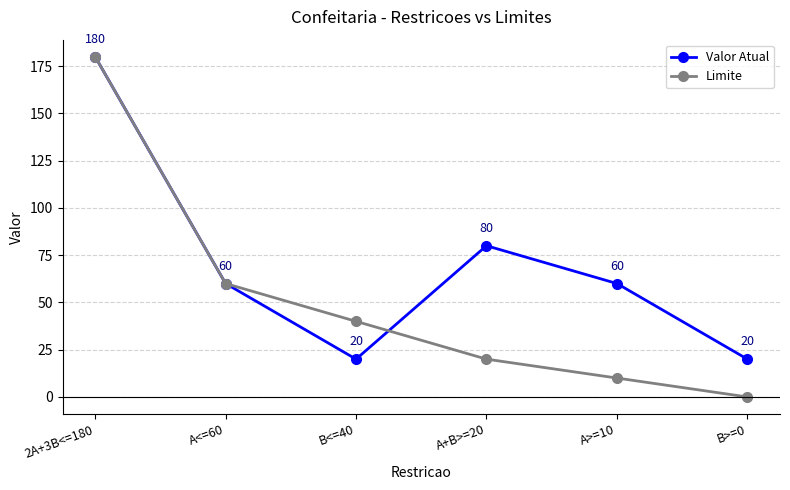

What is the total value across all series at A+B>=20?

100